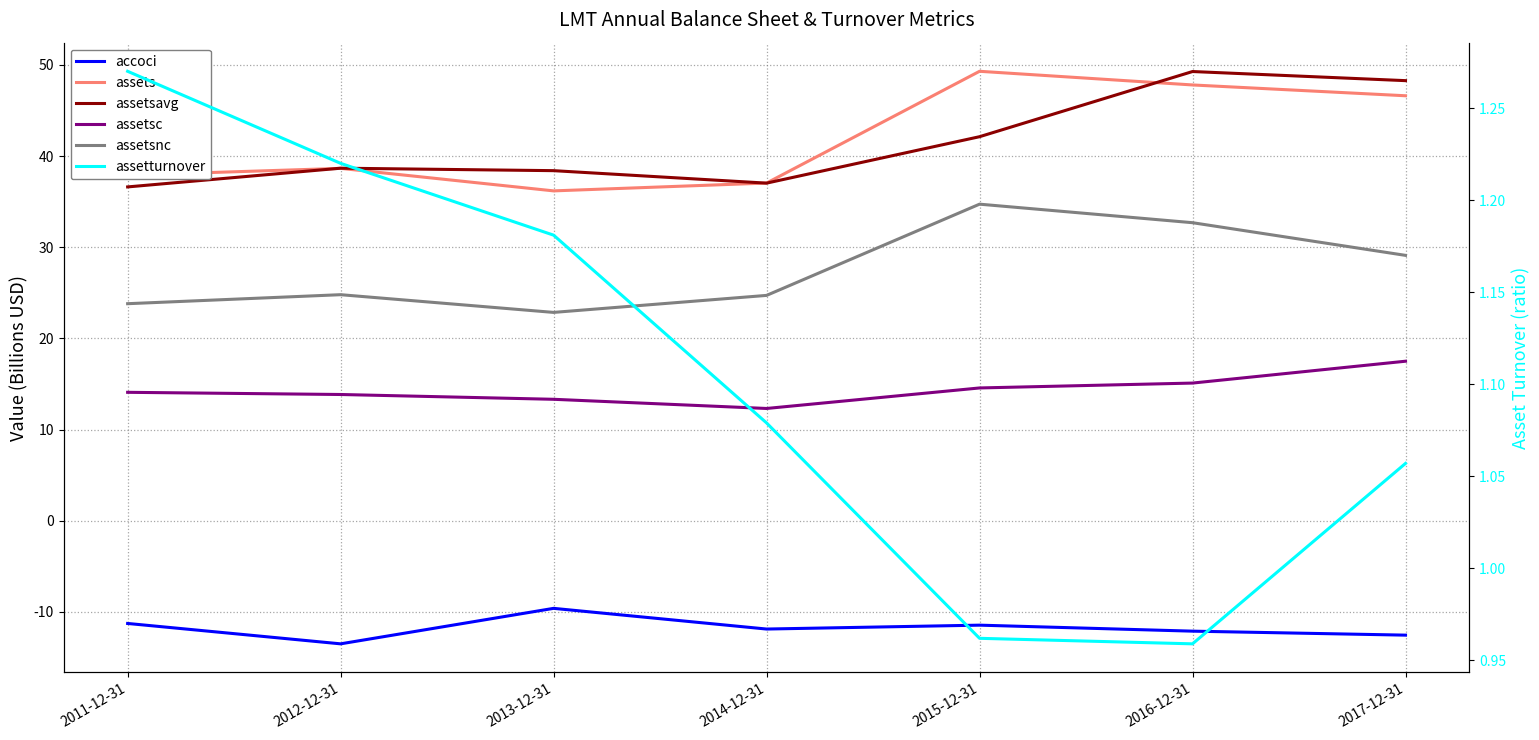

What is the label of the 2nd point from the left?

2012-12-31